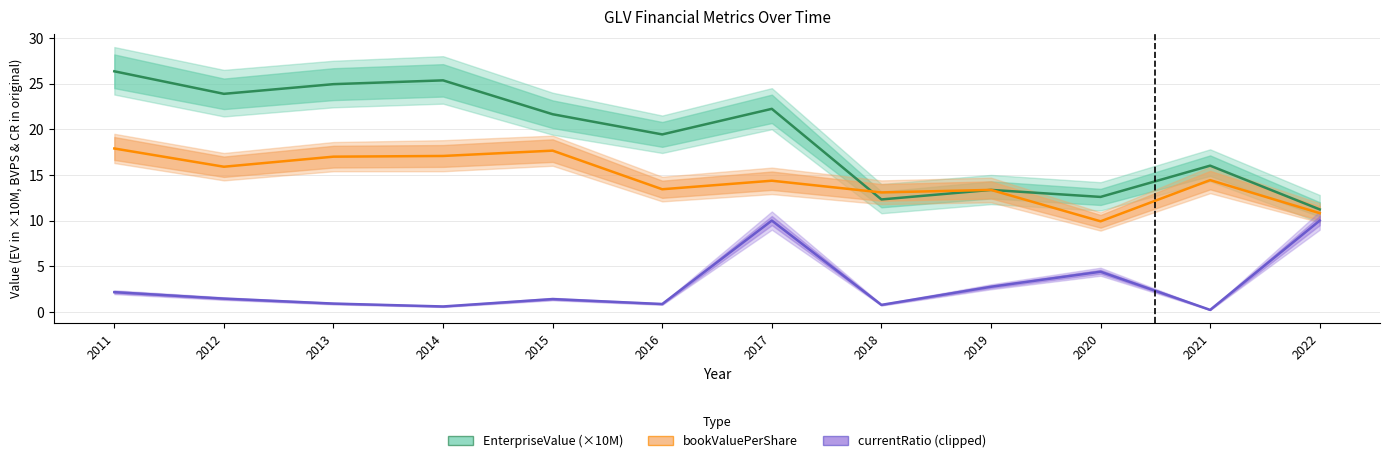

What are all the series names shown in the legend?

EnterpriseValue (×10M), bookValuePerShare, currentRatio (clipped at 10)